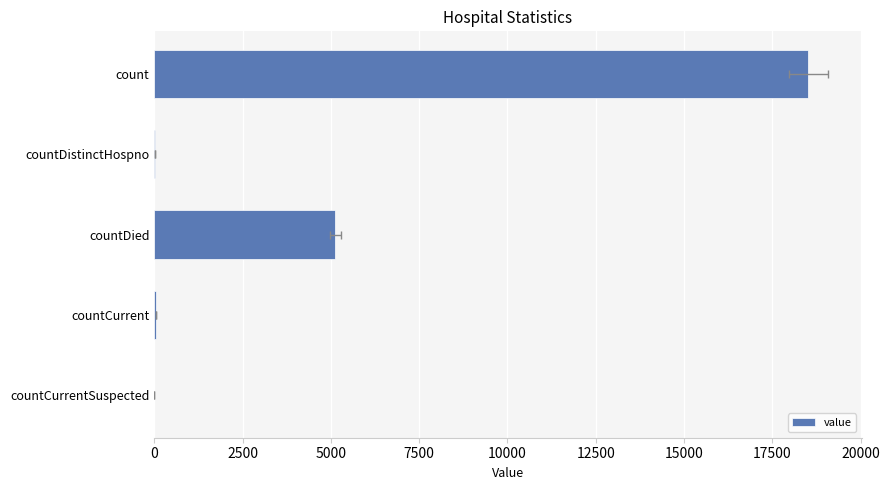

True or false: the data shows 29 at 2500.

True